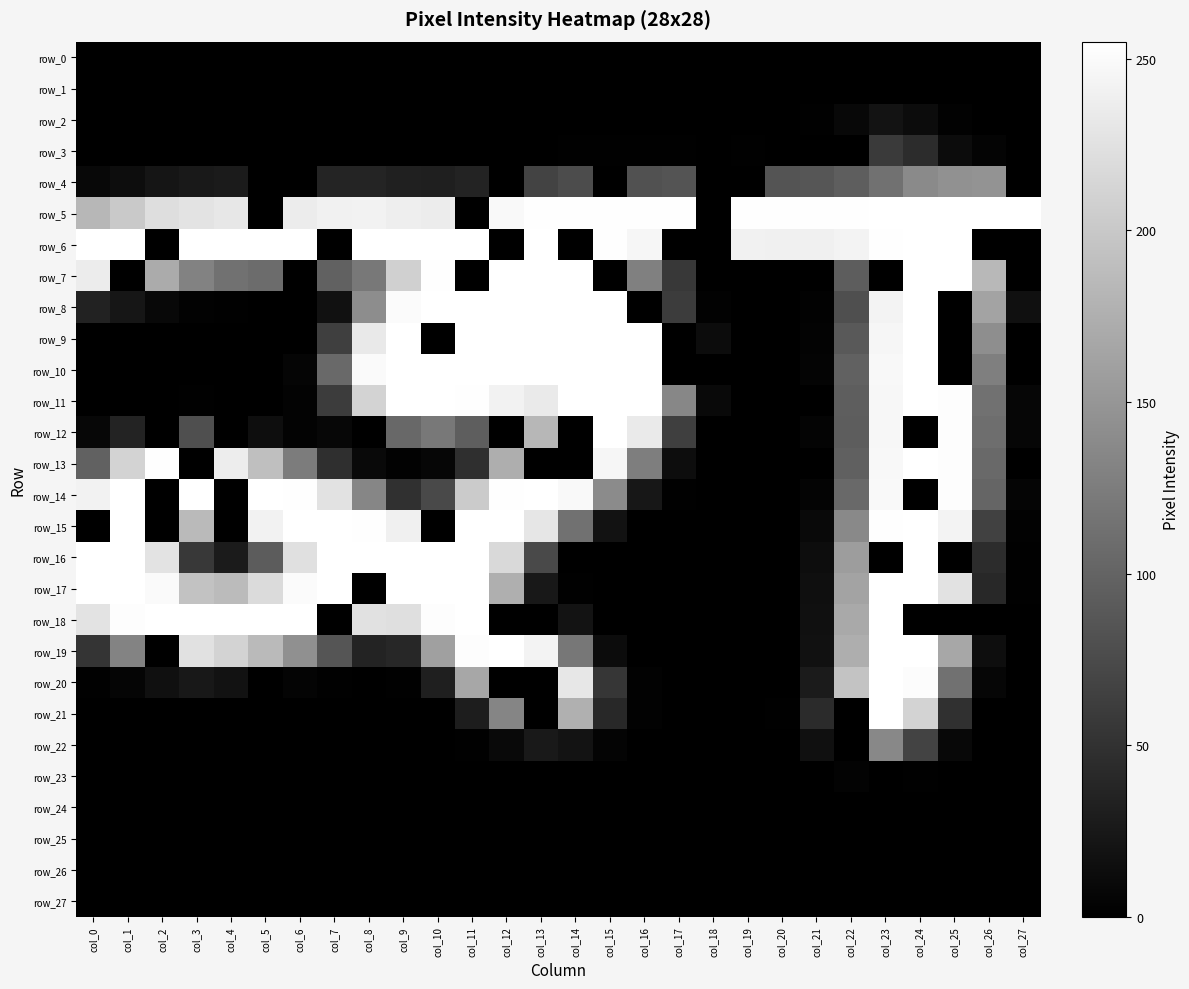

Reading left to right, list all the values displayed in this chart.

row_0: 0	0	0	0	0	0	0	0	0	0	0	0	0	0	0	0	0	0	0	0	0	0	0	0	0	0	0	0
row_1: 0	0	0	0	0	0	0	0	0	0	0	0	0	0	0	0	0	0	0	0	0	0	0	0	0	0	0	0
row_2: 0	0	0	0	0	0	0	0	0	0	0	0	0	0	0	0	0	0	0	0	0	1	8	19	12	2	0	0
row_3: 0	0	0	0	0	0	0	0	0	0	0	0	0	0	1	1	1	1	0	1	0	0	0	58	44	12	4	0
row_4: 8	13	21	25	27	0	0	37	37	33	31	35	0	67	76	0	82	84	0	0	84	86	94	114	138	145	148	0
row_5: 183	201	222	228	231	0	236	241	242	238	236	0	249	254	254	254	254	254	0	254	254	254	254	255	255	255	255	255
row_6: 255	255	0	255	255	255	255	0	255	255	255	255	0	255	0	254	246	0	0	241	240	240	243	254	255	255	0	0
row_7: 236	0	171	130	114	108	0	98	120	208	254	0	255	255	255	0	128	56	0	0	0	0	93	0	255	255	184	0
row_8: 34	22	8	2	1	0	0	17	141	251	255	255	255	255	255	255	0	61	2	0	0	2	79	244	255	0	164	16
row_9: 0	0	0	0	0	0	0	63	233	255	0	255	255	255	255	255	255	0	12	0	0	3	89	246	255	0	142	0
row_10: 0	0	0	0	0	0	5	106	250	255	255	255	255	255	255	255	255	0	0	0	0	4	97	248	255	0	127	0
row_11: 0	0	0	1	0	0	3	61	212	255	255	254	242	234	255	255	255	135	9	0	0	0	94	247	255	253	114	6
row_12: 7	35	0	79	0	14	3	7	0	104	120	94	0	183	0	255	234	63	0	0	0	4	93	247	0	253	110	6
row_13: 97	212	254	0	237	191	124	47	9	2	6	47	174	0	0	246	126	13	0	0	0	0	96	248	255	253	105	0
row_14: 242	255	0	255	0	255	254	226	134	48	74	203	254	255	249	139	23	1	0	0	0	4	105	249	0	253	101	5
row_15: 0	255	0	186	0	242	255	255	254	240	0	255	255	230	114	18	0	0	0	0	0	9	137	254	255	244	66	2
row_16: 255	255	228	56	27	92	224	255	255	255	255	255	217	74	0	0	0	0	0	0	0	13	157	0	255	0	45	1
row_17: 255	255	250	194	187	219	251	255	0	255	255	255	175	24	1	0	0	0	0	0	0	15	163	255	255	226	40	1
row_18: 228	253	255	255	255	255	255	0	225	223	253	255	0	0	19	0	0	0	0	0	0	16	169	255	0	0	0	0
row_19: 53	131	0	225	212	186	144	85	35	39	160	253	255	243	119	12	0	0	0	0	0	17	174	255	255	167	14	0
row_20: 1	5	16	24	18	0	4	1	0	1	31	167	0	0	231	54	2	0	0	0	0	27	196	255	252	114	6	0
row_21: 0	0	0	0	0	0	0	0	0	0	0	29	133	0	176	40	2	0	0	0	1	43	0	255	211	48	0	0
row_22: 0	0	0	0	0	0	0	0	0	0	0	1	9	25	19	4	0	0	0	0	0	16	0	136	67	8	0	0
row_23: 0	0	0	0	0	0	0	0	0	0	0	0	0	0	0	0	0	0	0	0	0	0	3	0	1	0	0	0
row_24: 0	0	0	0	0	0	0	0	0	0	0	0	0	0	0	0	0	0	0	0	0	0	0	0	0	0	0	0
row_25: 0	0	0	0	0	0	0	0	0	0	0	0	0	0	0	0	0	0	0	0	0	0	0	0	0	0	0	0
row_26: 0	0	0	0	0	0	0	0	0	0	0	0	0	0	0	0	0	0	0	0	0	0	0	0	0	0	0	0
row_27: 0	0	0	0	0	0	0	0	0	0	0	0	0	0	0	0	0	0	0	0	0	0	0	0	0	0	0	0